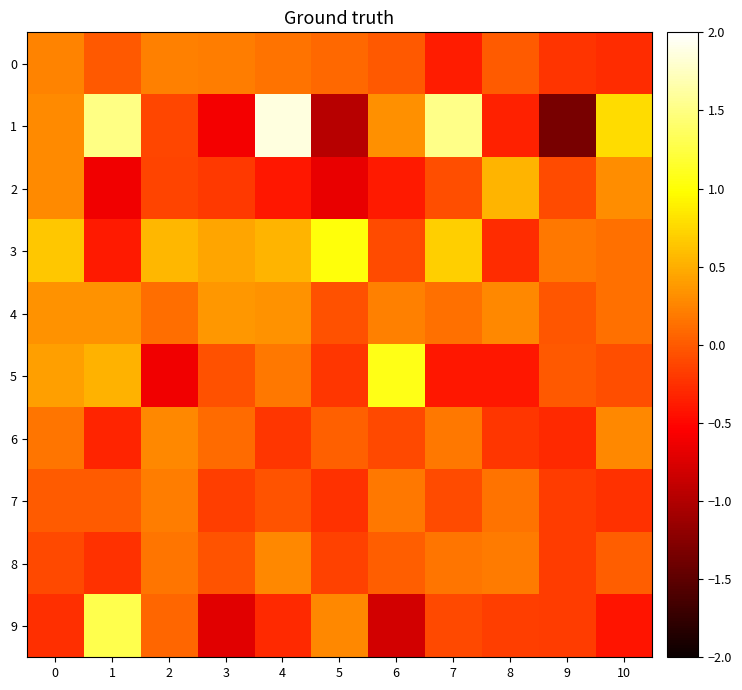

Which series has the largest range (max minus min)?

1